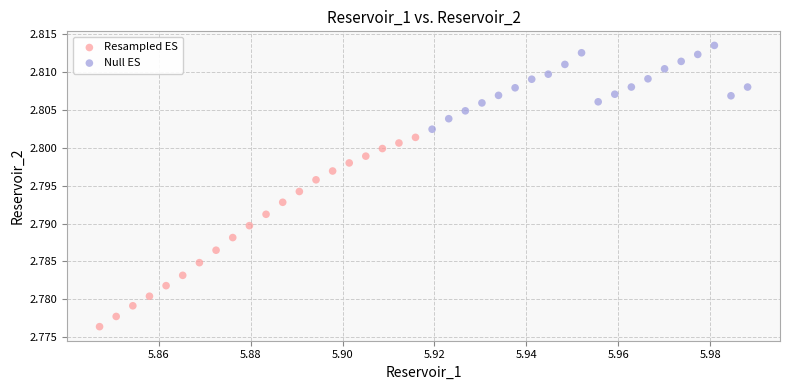

Which series reaches the maximum Y coordinate?

Null ES